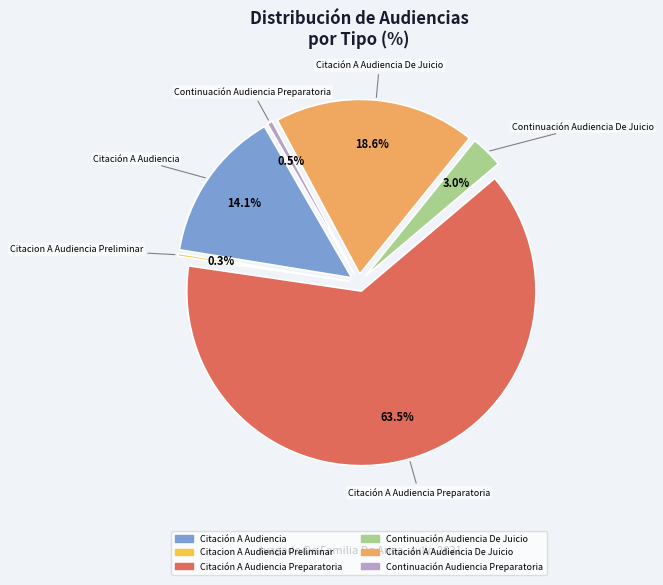

To the nearest percent, what is the difference between the Continuación Audiencia Preparatoria and Continuación Audiencia De Juicio slice percentages?

3%